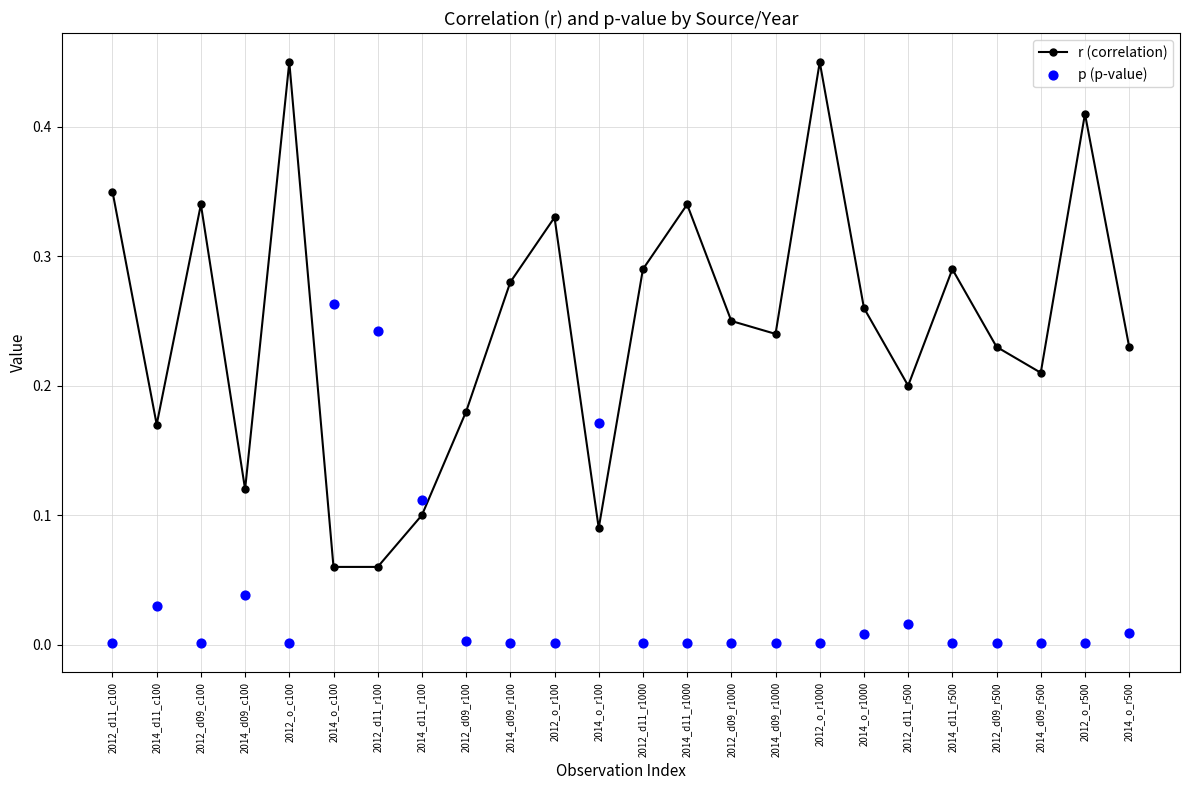

Which series has the largest total across all categories?

r (correlation)